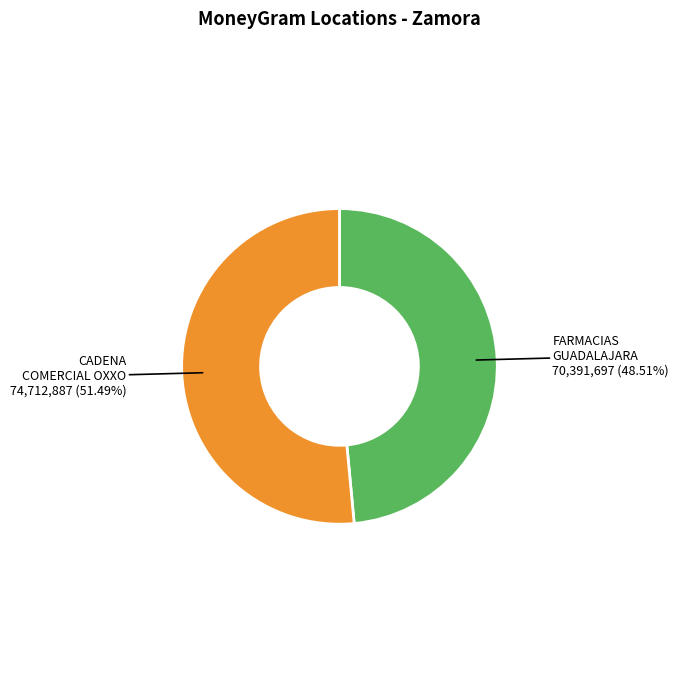

Is there any slice that represents more than half of the pie?

Yes